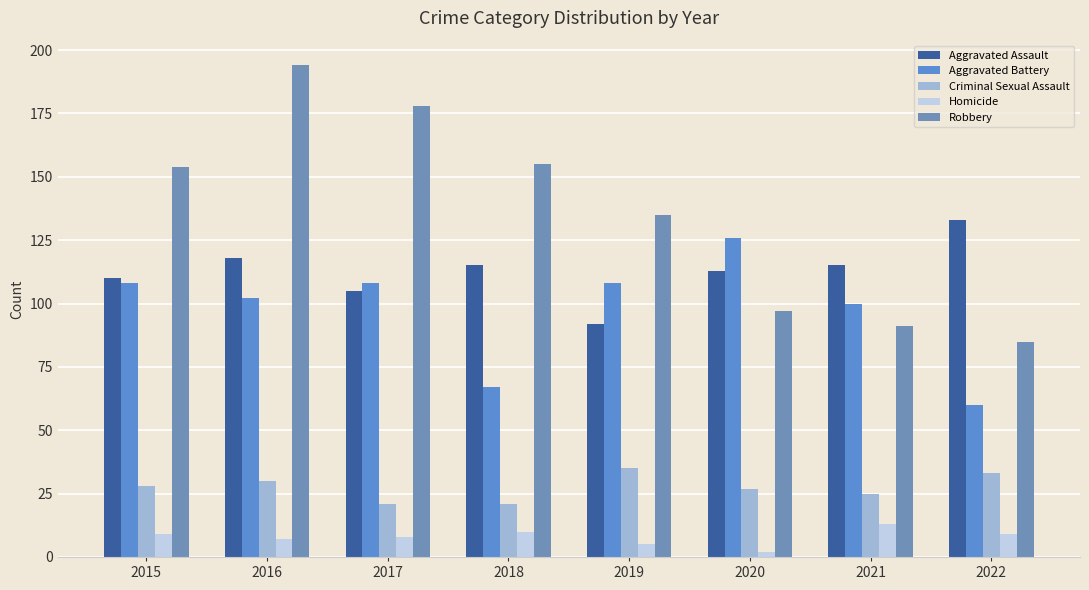

Reading right to left, list all the values displayed in this chart.

Aggravated Assault: 2022=133	2021=115	2020=113	2019=92	2018=115	2017=105	2016=118	2015=110
Aggravated Battery: 2022=60	2021=100	2020=126	2019=108	2018=67	2017=108	2016=102	2015=108
Criminal Sexual Assault: 2022=33	2021=25	2020=27	2019=35	2018=21	2017=21	2016=30	2015=28
Homicide: 2022=9	2021=13	2020=2	2019=5	2018=10	2017=8	2016=7	2015=9
Robbery: 2022=85	2021=91	2020=97	2019=135	2018=155	2017=178	2016=194	2015=154